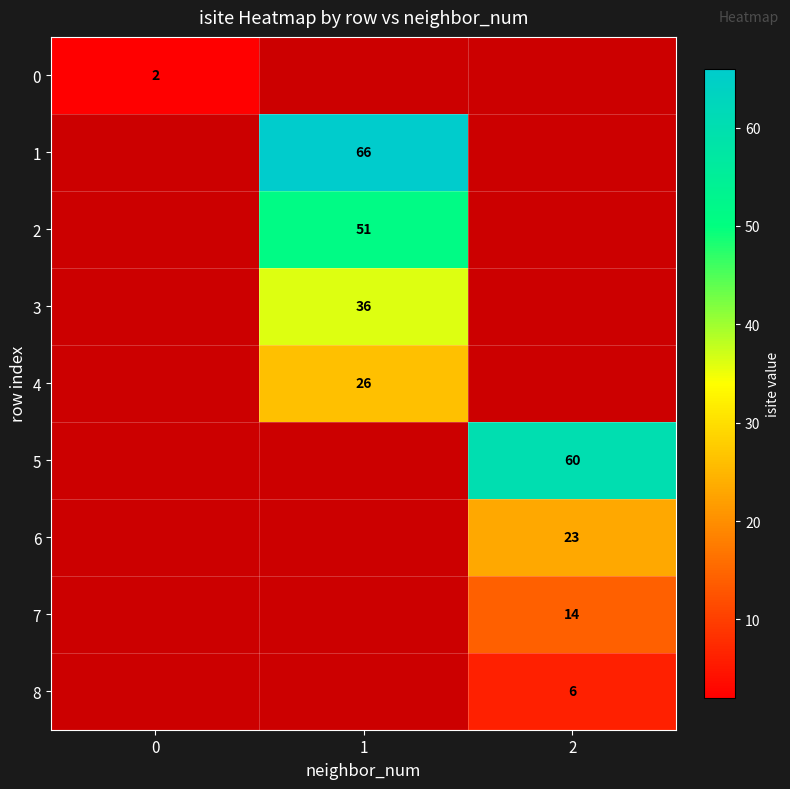

Count the number of categories in the chart.

3